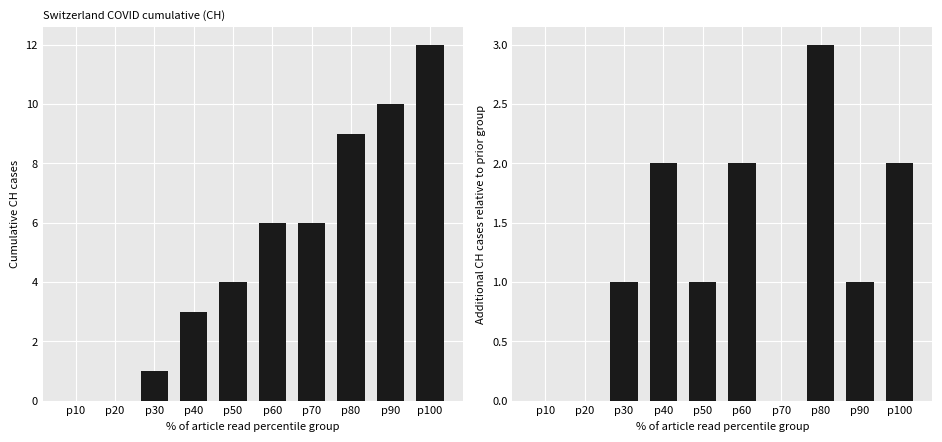

How many categories are shown in the chart?

10